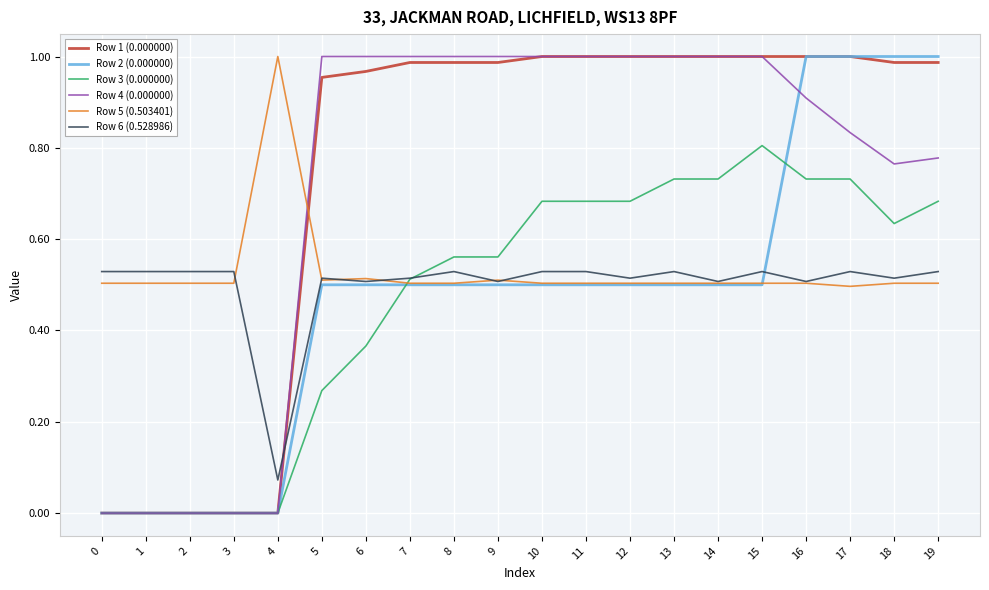

Is the value of Row 6 (0.528986) at 13 greater than the value of Row 5 (0.503401) at 3?

Yes